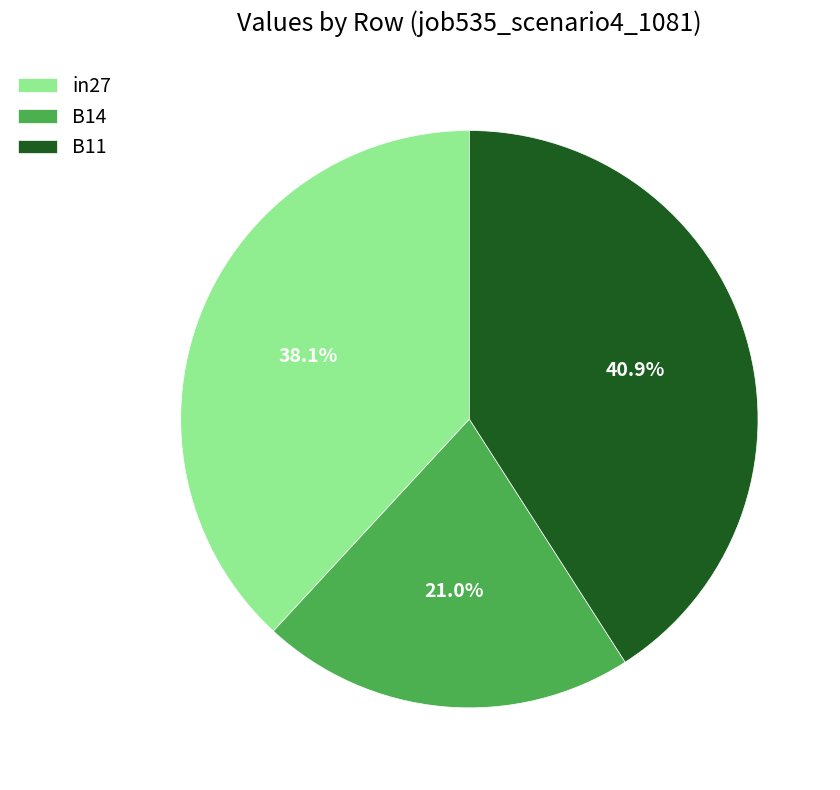

To the nearest percent, what is the combined percentage of B11 and in27?

79%